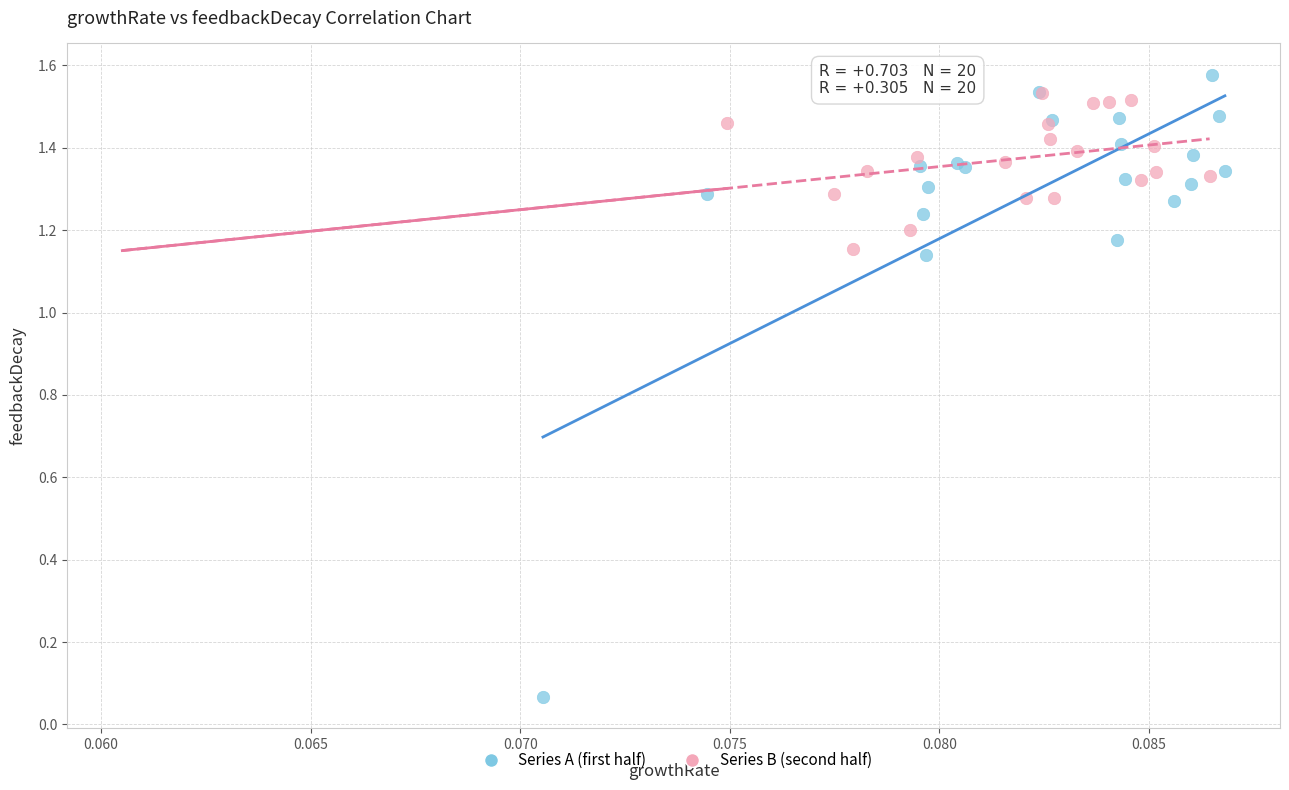

Which series reaches the minimum Y coordinate?

Series A (first half)